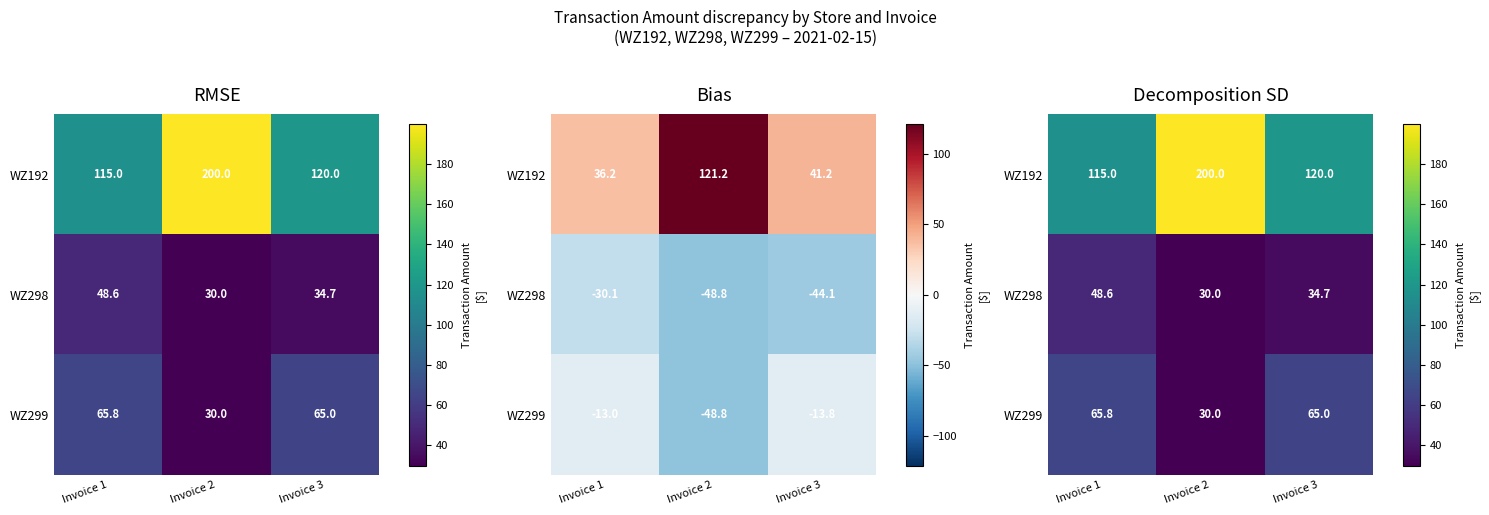

What is the lowest value of the WZ192 series?

115.0